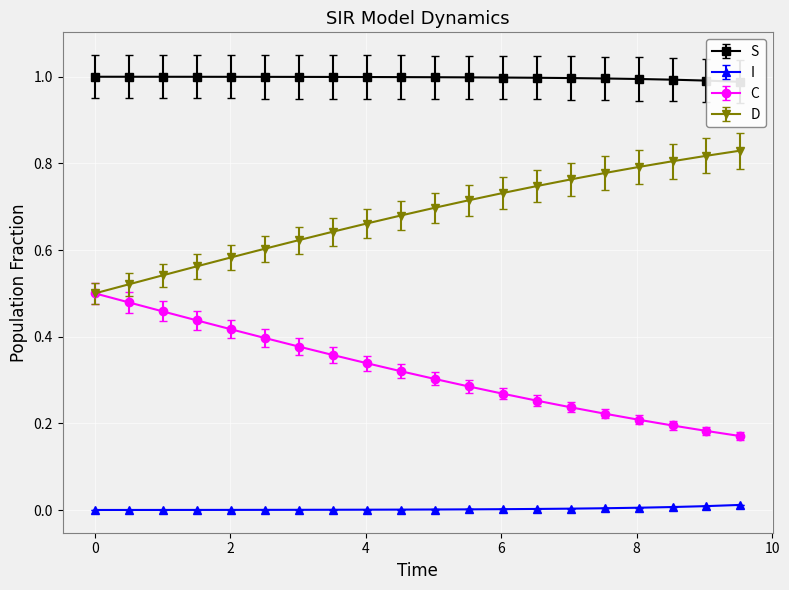

What position from the right is 6.020066889632107?

8